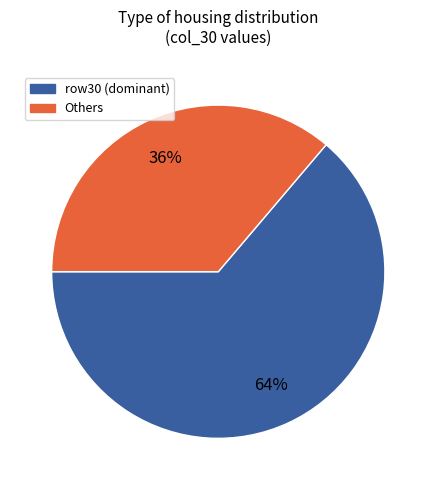

How many segments does this pie chart have?

2